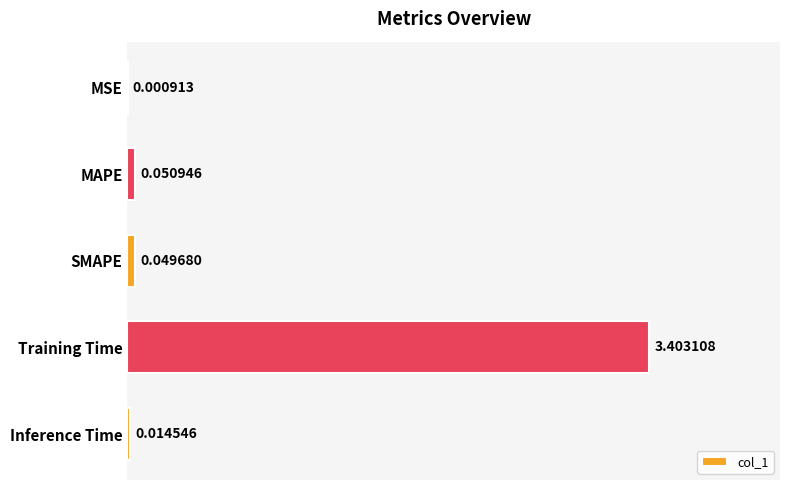

Are the bars horizontal?

Yes